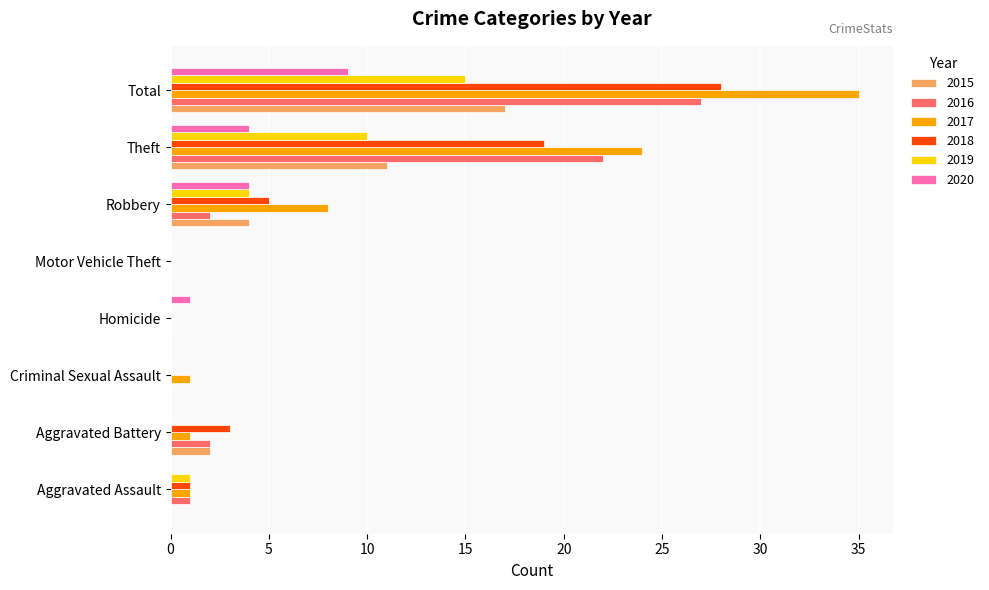

What is the highest value of the 2019 series?

15